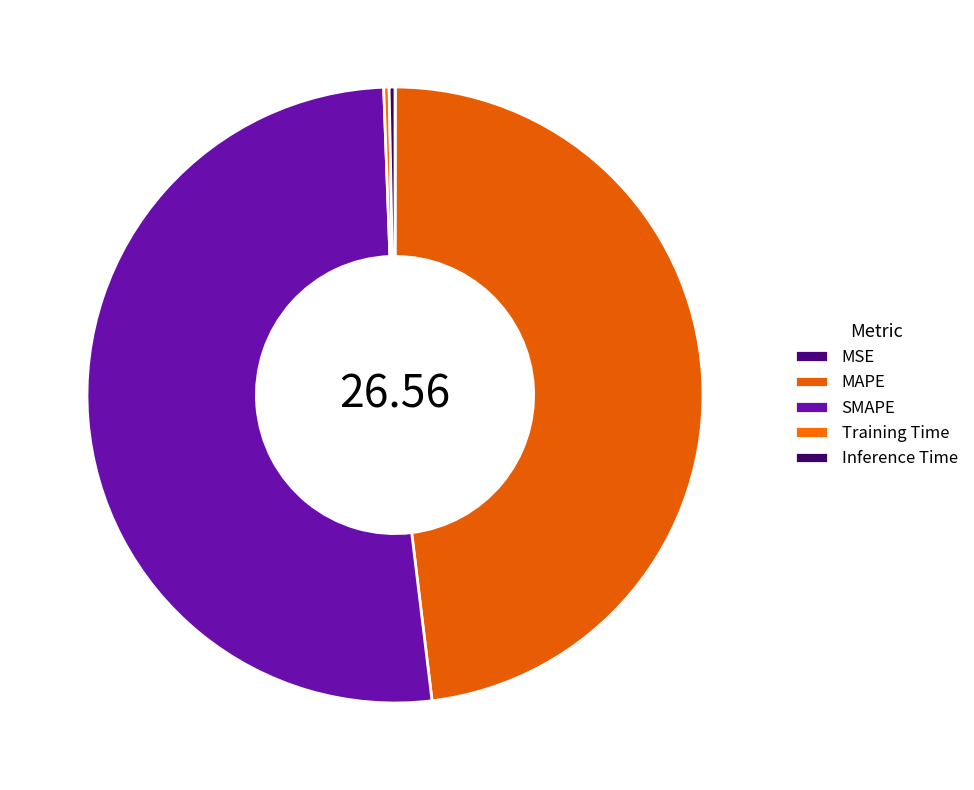

Is there any slice that represents more than half of the pie?

Yes